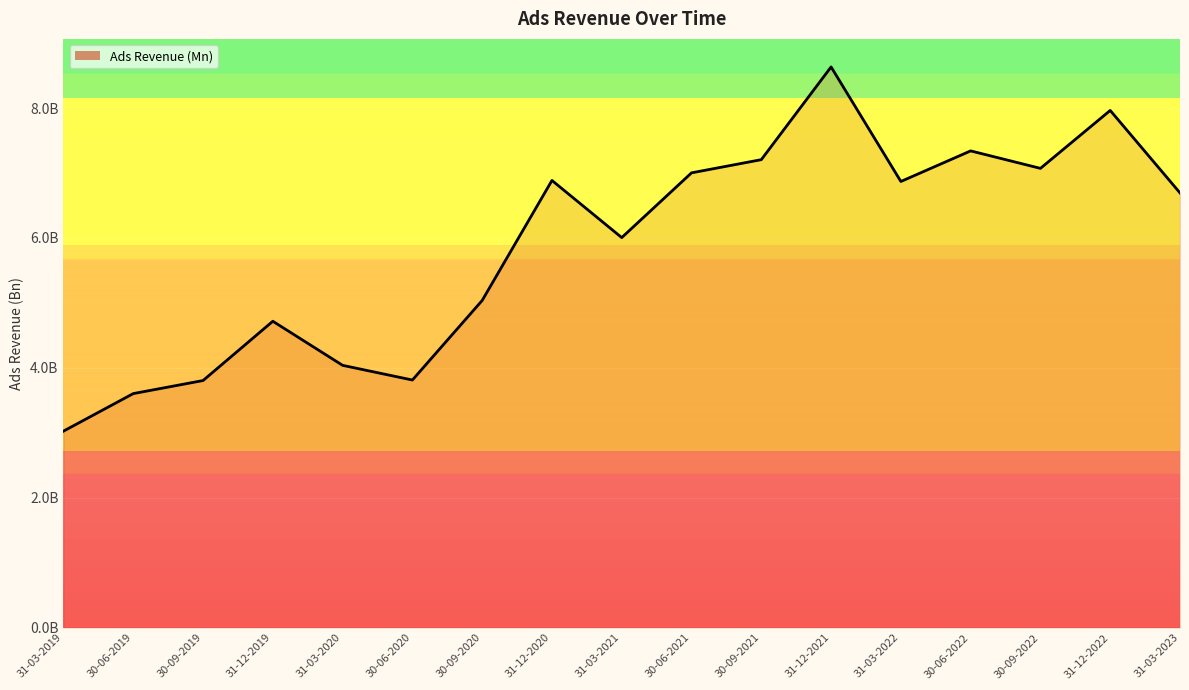

Rank the categories by value from lowest to highest.

31-03-2019, 30-06-2019, 30-09-2019, 30-06-2020, 31-03-2020, 31-12-2019, 30-09-2020, 31-03-2021, 31-03-2023, 31-03-2022, 31-12-2020, 30-06-2021, 30-09-2022, 30-09-2021, 30-06-2022, 31-12-2022, 31-12-2021